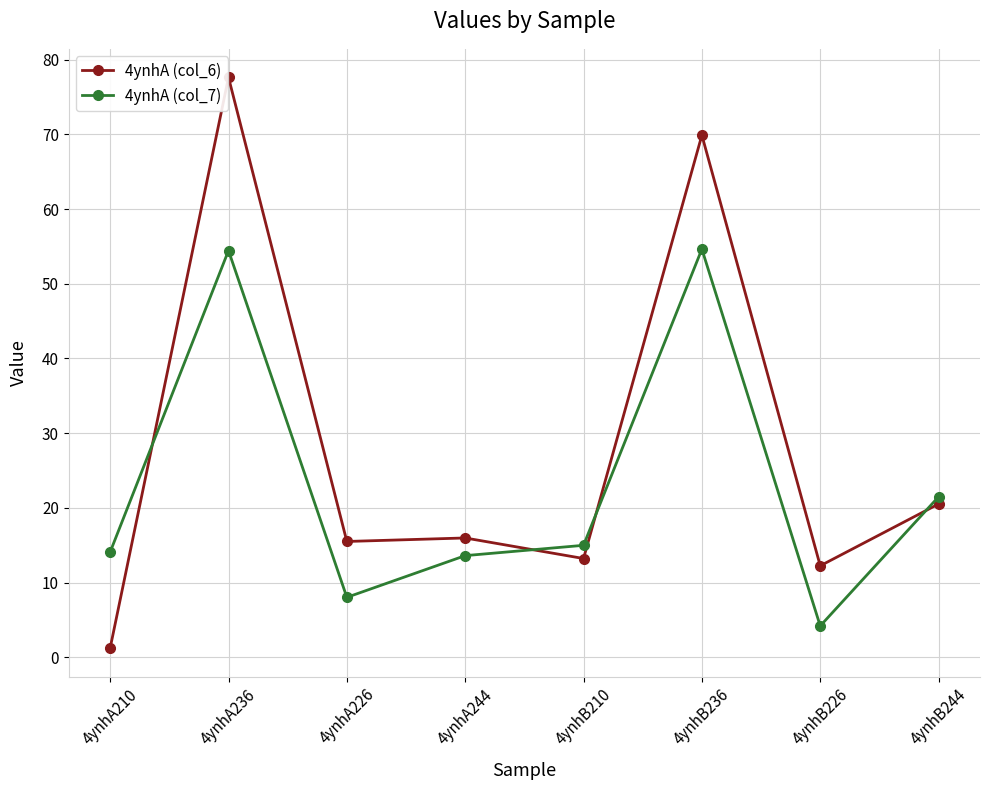

The value of 4ynhA (col_6) at 4ynhA226 is 15.5. True or false?

True